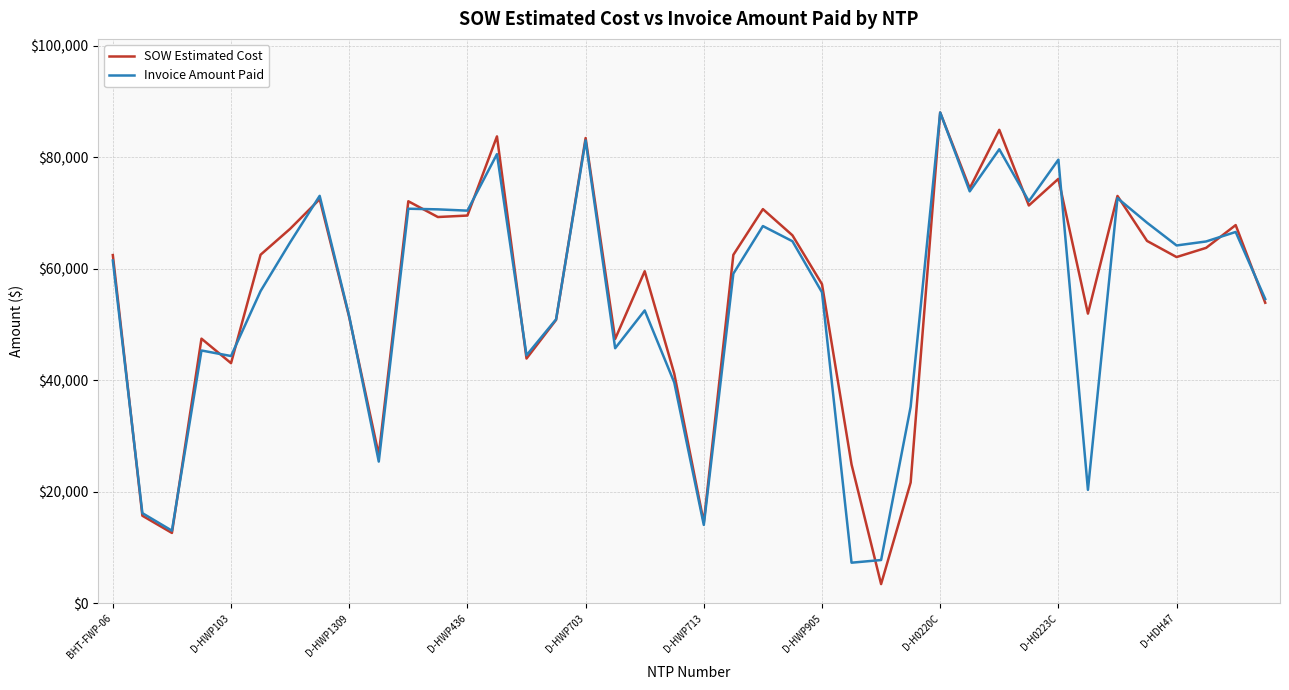

How many interior local peaks does the SOW Estimated Cost series have?

12